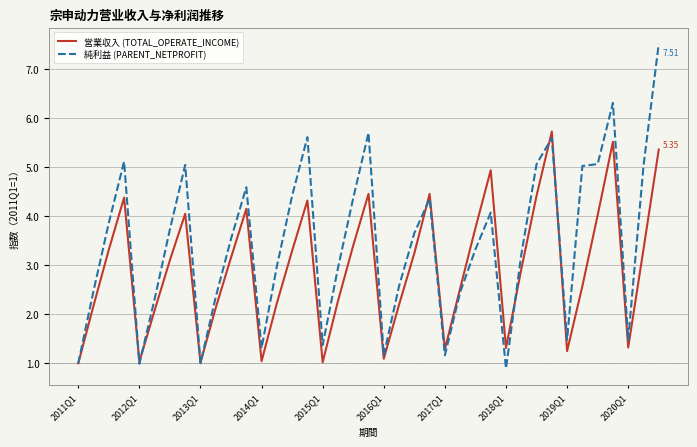

How many lines are shown in the chart?

2